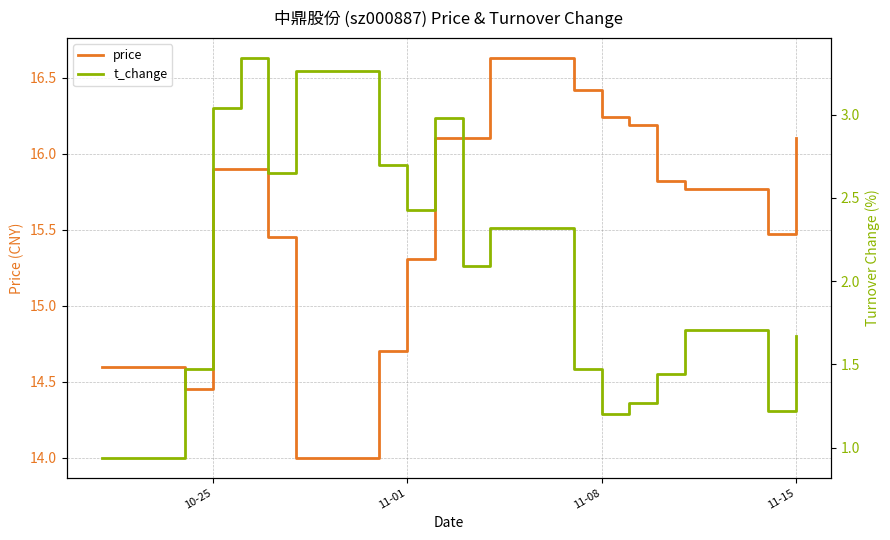

What is the lowest value of the price series?

14.0